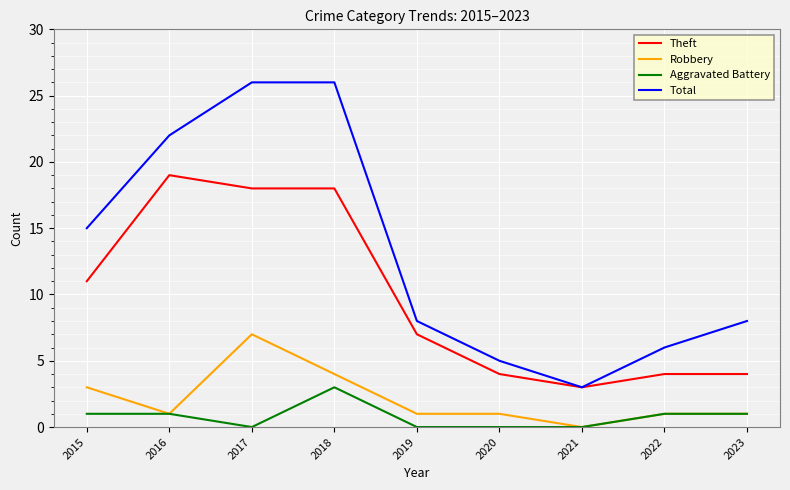

Reading left to right, what are all the values shown in this chart?

Theft: 11	19	18	18	7	4	3	4	4
Robbery: 3	1	7	4	1	1	0	1	1
Aggravated Battery: 1	1	0	3	0	0	0	1	1
Total: 15	22	26	26	8	5	3	6	8